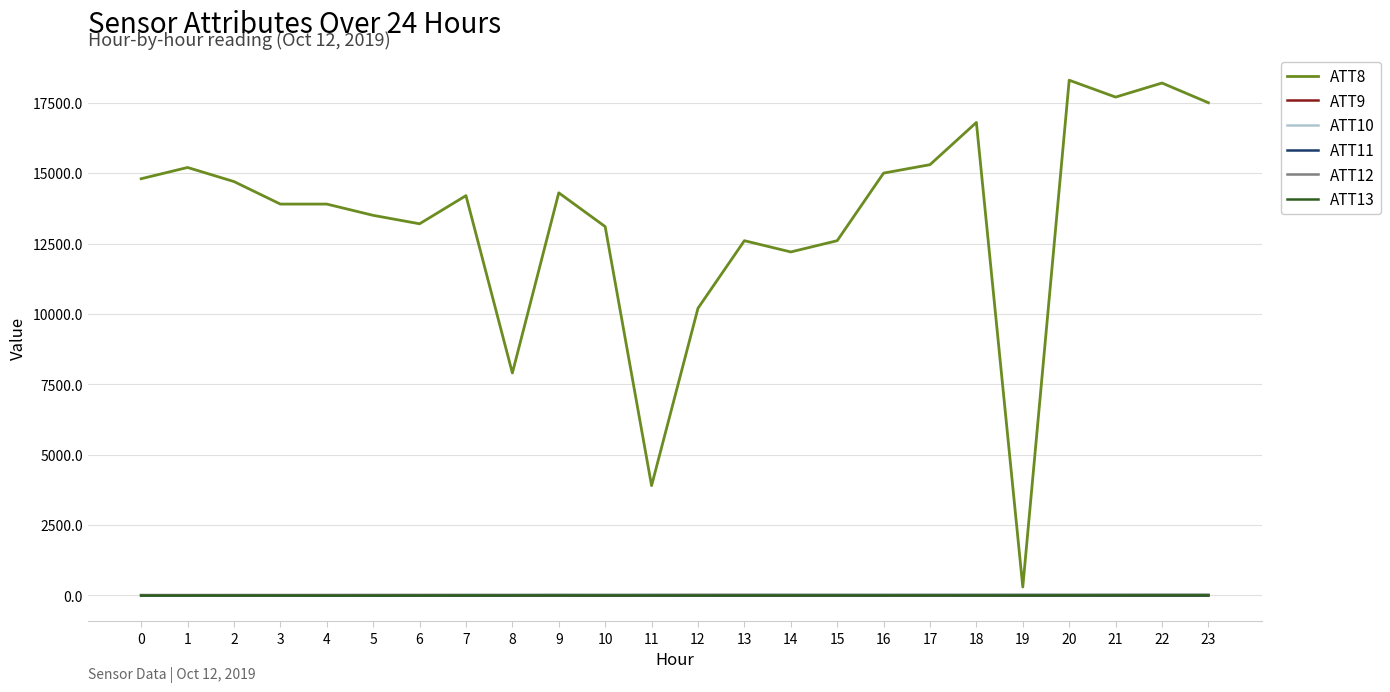

Which series has the largest total across all categories?

ATT8